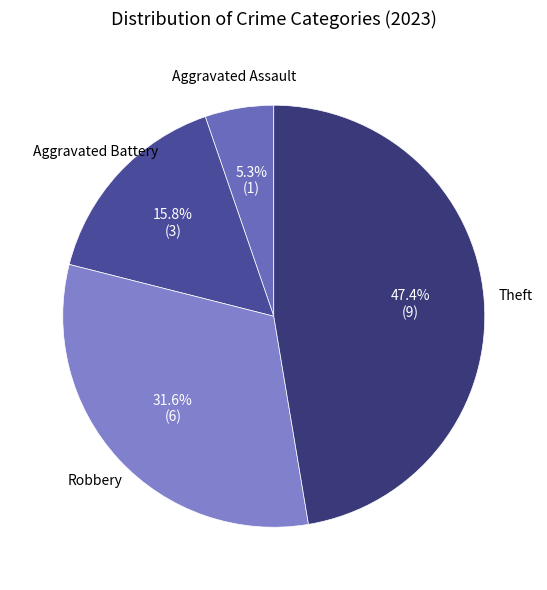

Rank the categories by value from highest to lowest.

Theft, Robbery, Aggravated Battery, Aggravated Assault